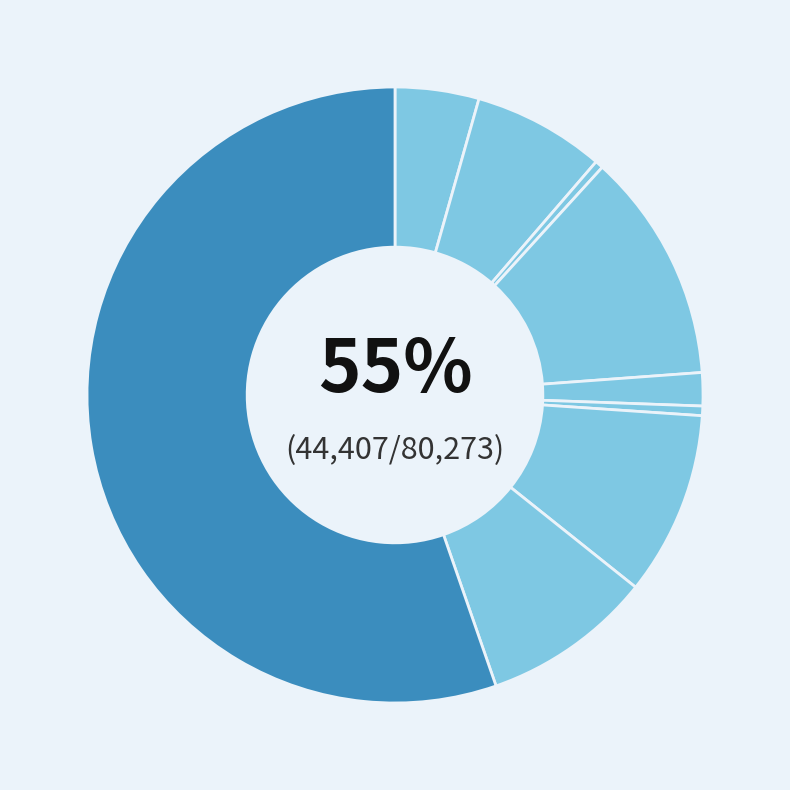

True or false: Theft accounts for 55% of the total.

True